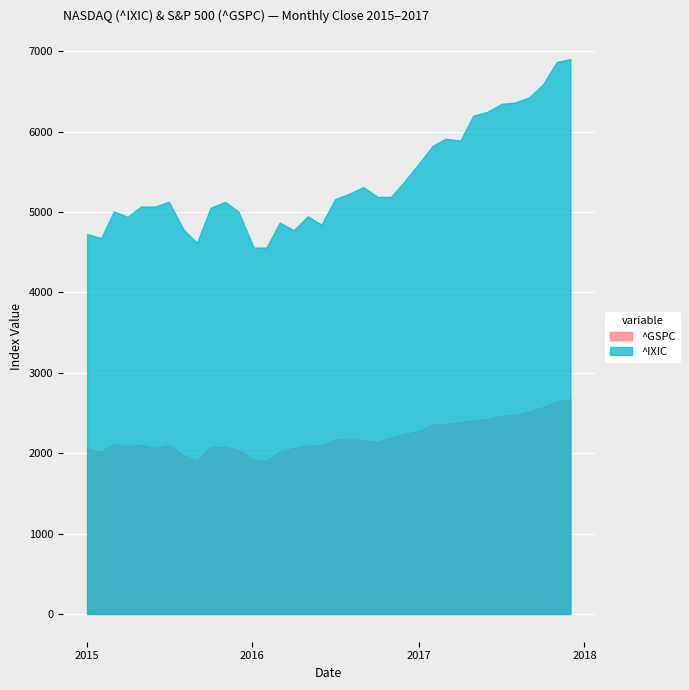

True or false: GSPC and IXIC intersect in this chart.

False